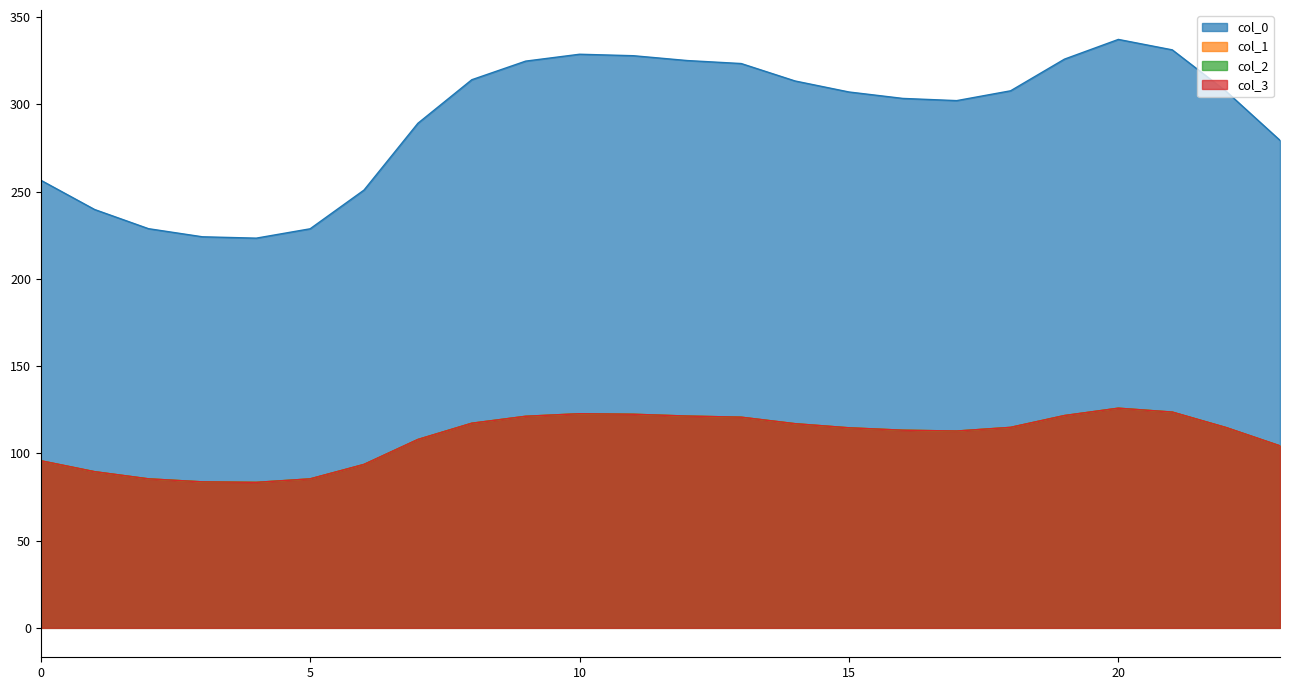

Reading left to right, transcribe all the data shown in this chart.

0: 0=256.5	1=239.7	2=228.7	3=224.1	4=223.3	5=228.7	6=250.9	7=289.1	8=314.1	9=324.7	10=328.7	11=327.8	12=325.1	13=323.3	14=313.4	15=307.1	16=303.4	17=302.1	18=307.7	19=325.9	20=337.2	21=331.2	22=307.4	23=279.3
1: 0=95.8	1=89.5	2=85.4	3=83.7	4=83.4	5=85.4	6=93.7	7=107.9	8=117.3	9=121.2	10=122.7	11=122.4	12=121.4	13=120.7	14=117.0	15=114.6	16=113.3	17=112.8	18=114.9	19=121.7	20=125.9	21=123.6	22=114.8	23=104.3
2: 0=95.8	1=89.5	2=85.4	3=83.7	4=83.4	5=85.4	6=93.7	7=107.9	8=117.3	9=121.2	10=122.7	11=122.4	12=121.4	13=120.7	14=117.0	15=114.6	16=113.3	17=112.8	18=114.9	19=121.7	20=125.9	21=123.6	22=114.8	23=104.3
3: 0=95.8	1=89.5	2=85.4	3=83.7	4=83.4	5=85.4	6=93.7	7=107.9	8=117.3	9=121.2	10=122.7	11=122.4	12=121.4	13=120.7	14=117.0	15=114.6	16=113.3	17=112.8	18=114.9	19=121.7	20=125.9	21=123.6	22=114.8	23=104.3